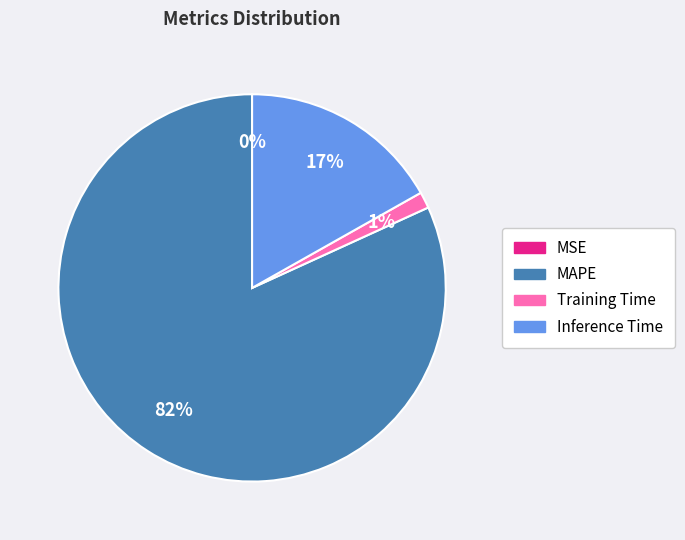

Do Inference Time and Training Time together represent more than half of the pie?

No